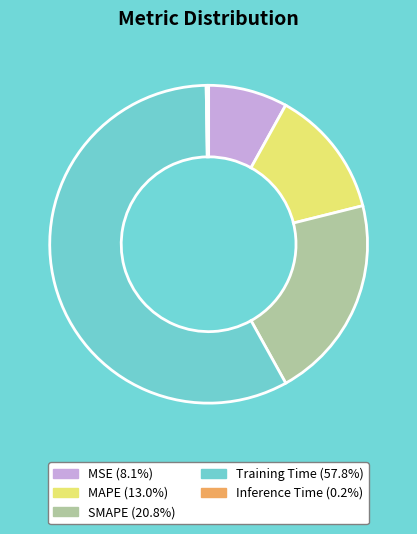

Approximately how many times larger is the value at Training Time (57.8%) compared to SMAPE (20.8%)?

2.8